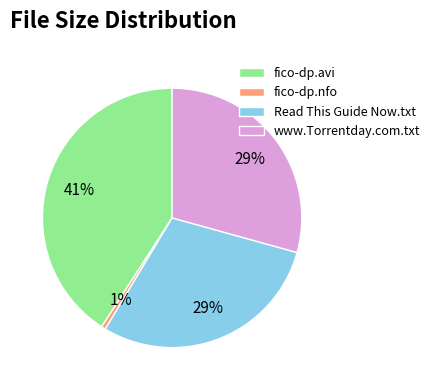

Count the number of slices in the pie.

4